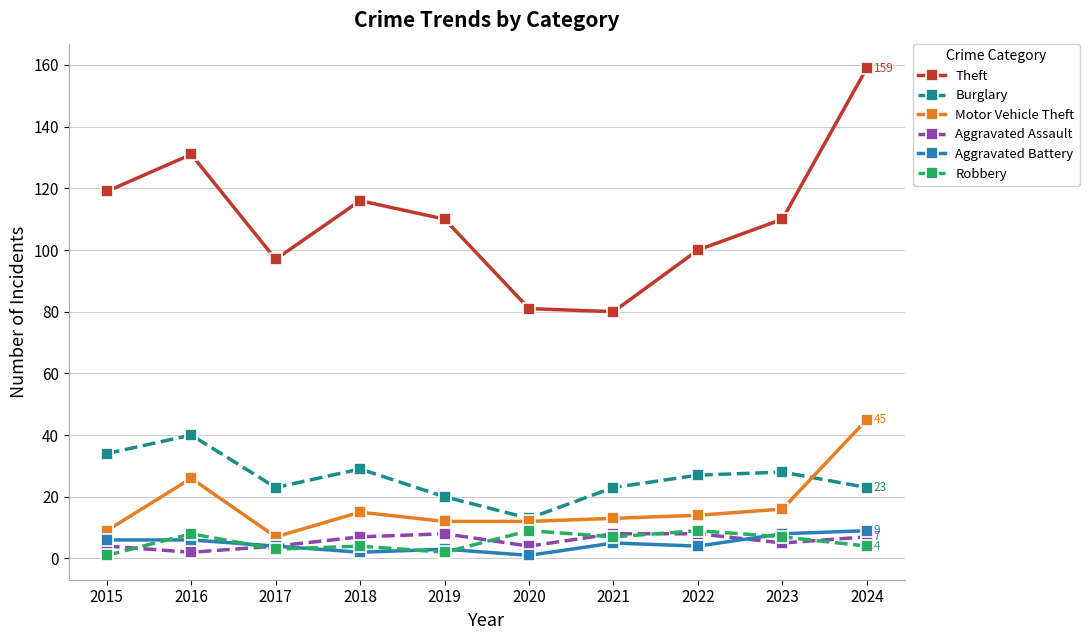

At which category is the sum across all series the highest?

2024